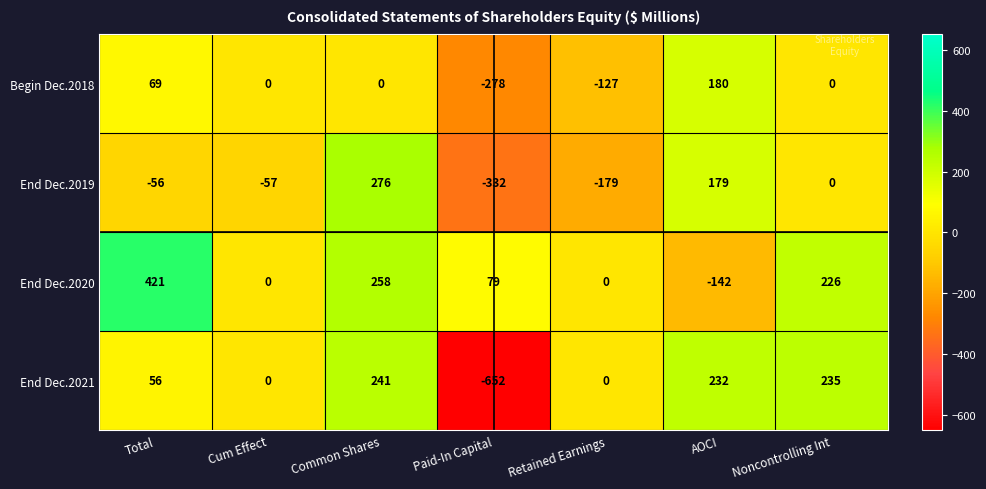

Reading left to right, what are all the values shown in this chart?

Begin Dec.2018: 69	0	0	-278	-127	180	0
End Dec.2019: -56	-57	276	-332	-179	179	0
End Dec.2020: 421	0	258	79	0	-142	226
End Dec.2021: 56	0	241	-652	0	232	235